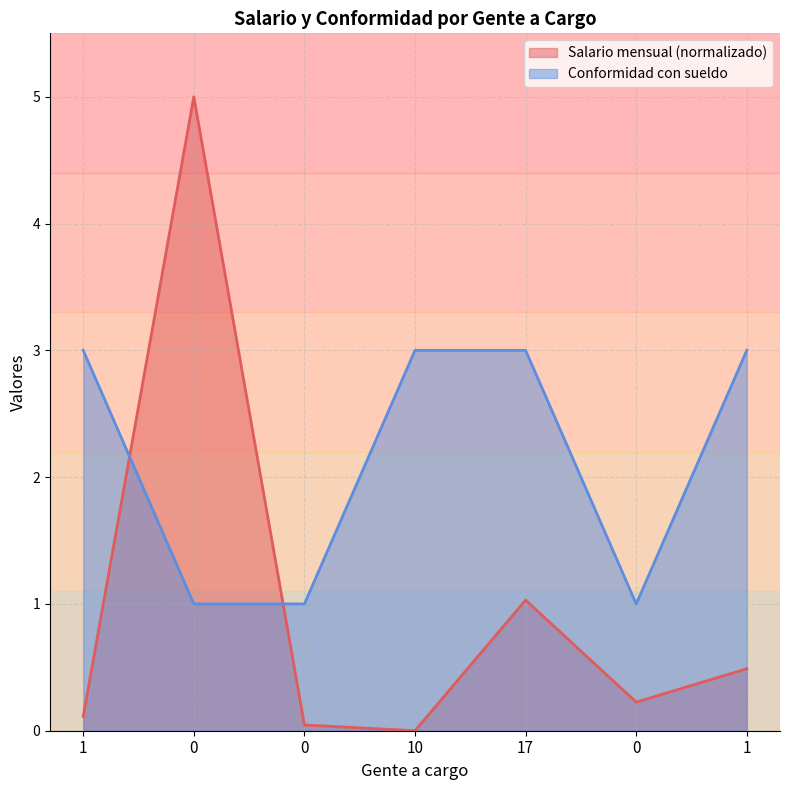

What is the label of the 4th point from the right?

10